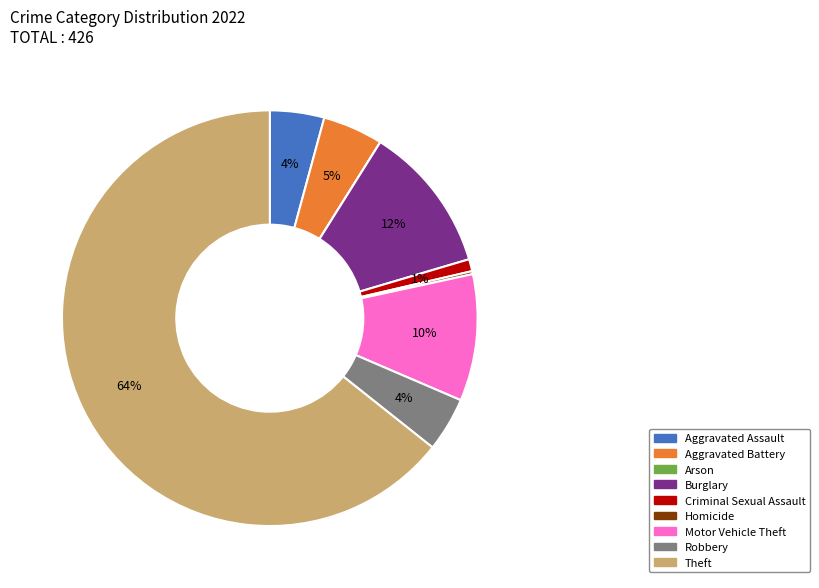

Is it true that Robbery is 4% of the pie?

True